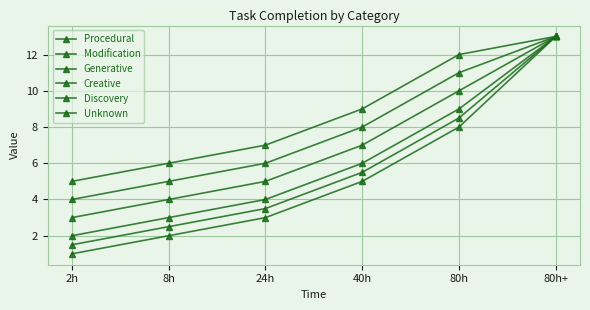

What is the label of the 3rd point from the left?

24h